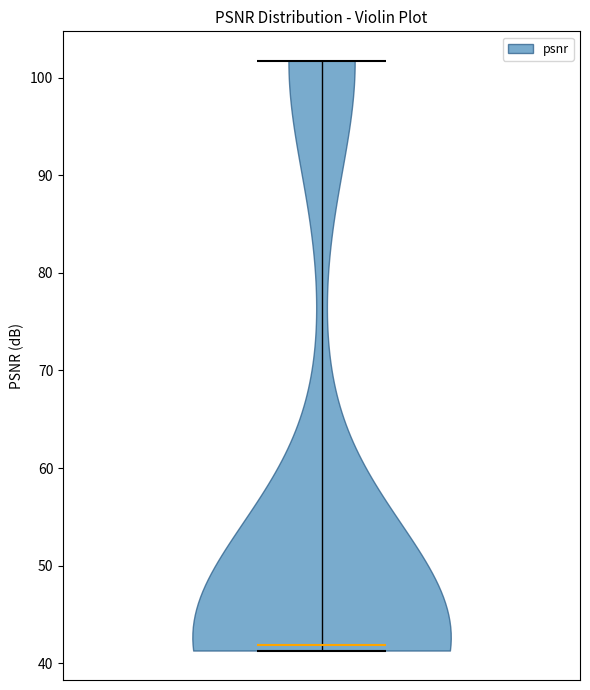

Read this violin plot against the y-axis: where its median line is, and the lowest and highest points the violin reaches. The values are not printed on the chart, so give them approximately, as read against the axis.

median line 42, lowest point 41, highest point 102